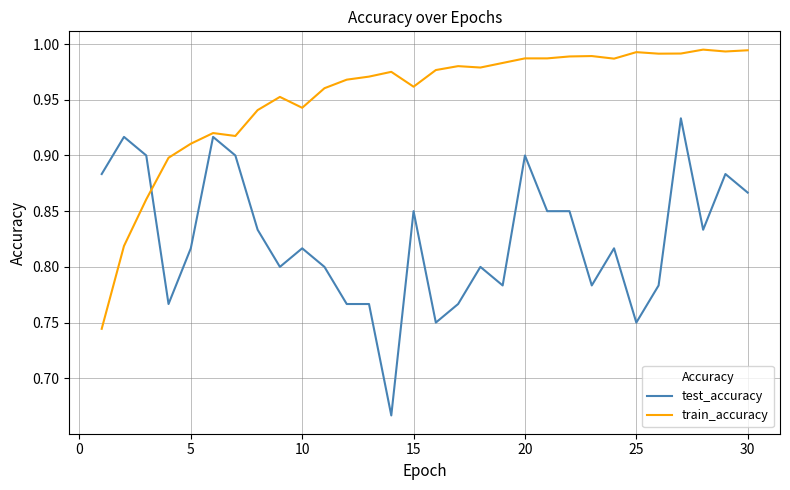

Which series has the largest total across all categories?

train_accuracy